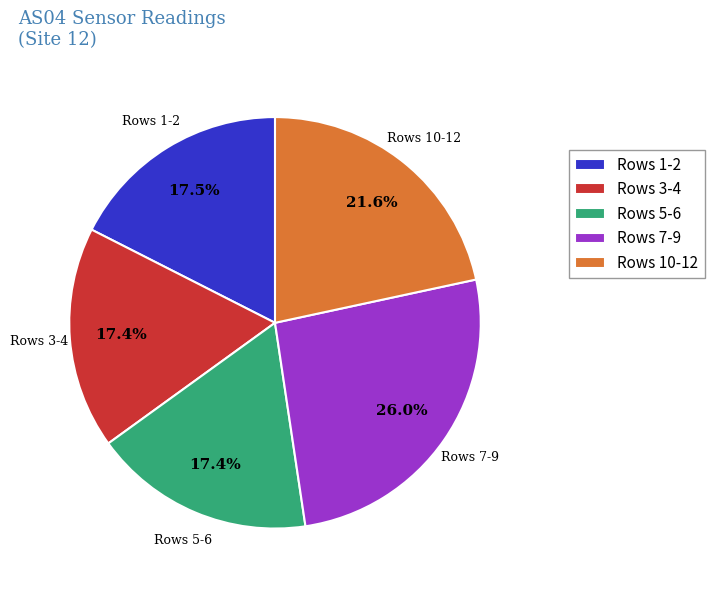

Is Rows 7-9 the majority of the pie?

No